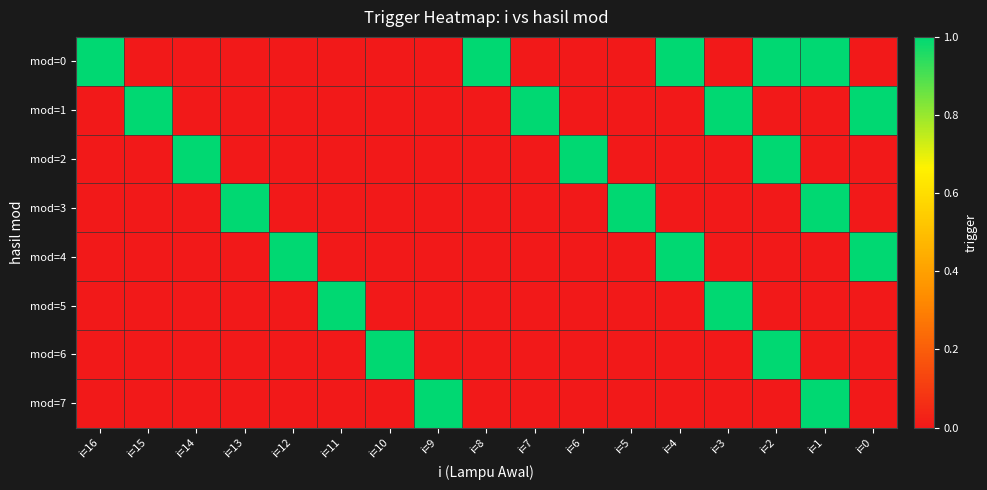

Reading right to left, transcribe all the data shown in this chart.

mod=0: i=0=0	i=1=1	i=2=1	i=3=0	i=4=1	i=5=0	i=6=0	i=7=0	i=8=1	i=9=0	i=10=0	i=11=0	i=12=0	i=13=0	i=14=0	i=15=0	i=16=1
mod=1: i=0=1	i=1=0	i=2=0	i=3=1	i=4=0	i=5=0	i=6=0	i=7=1	i=8=0	i=9=0	i=10=0	i=11=0	i=12=0	i=13=0	i=14=0	i=15=1	i=16=0
mod=2: i=0=0	i=1=0	i=2=1	i=3=0	i=4=0	i=5=0	i=6=1	i=7=0	i=8=0	i=9=0	i=10=0	i=11=0	i=12=0	i=13=0	i=14=1	i=15=0	i=16=0
mod=3: i=0=0	i=1=1	i=2=0	i=3=0	i=4=0	i=5=1	i=6=0	i=7=0	i=8=0	i=9=0	i=10=0	i=11=0	i=12=0	i=13=1	i=14=0	i=15=0	i=16=0
mod=4: i=0=1	i=1=0	i=2=0	i=3=0	i=4=1	i=5=0	i=6=0	i=7=0	i=8=0	i=9=0	i=10=0	i=11=0	i=12=1	i=13=0	i=14=0	i=15=0	i=16=0
mod=5: i=0=0	i=1=0	i=2=0	i=3=1	i=4=0	i=5=0	i=6=0	i=7=0	i=8=0	i=9=0	i=10=0	i=11=1	i=12=0	i=13=0	i=14=0	i=15=0	i=16=0
mod=6: i=0=0	i=1=0	i=2=1	i=3=0	i=4=0	i=5=0	i=6=0	i=7=0	i=8=0	i=9=0	i=10=1	i=11=0	i=12=0	i=13=0	i=14=0	i=15=0	i=16=0
mod=7: i=0=0	i=1=1	i=2=0	i=3=0	i=4=0	i=5=0	i=6=0	i=7=0	i=8=0	i=9=1	i=10=0	i=11=0	i=12=0	i=13=0	i=14=0	i=15=0	i=16=0